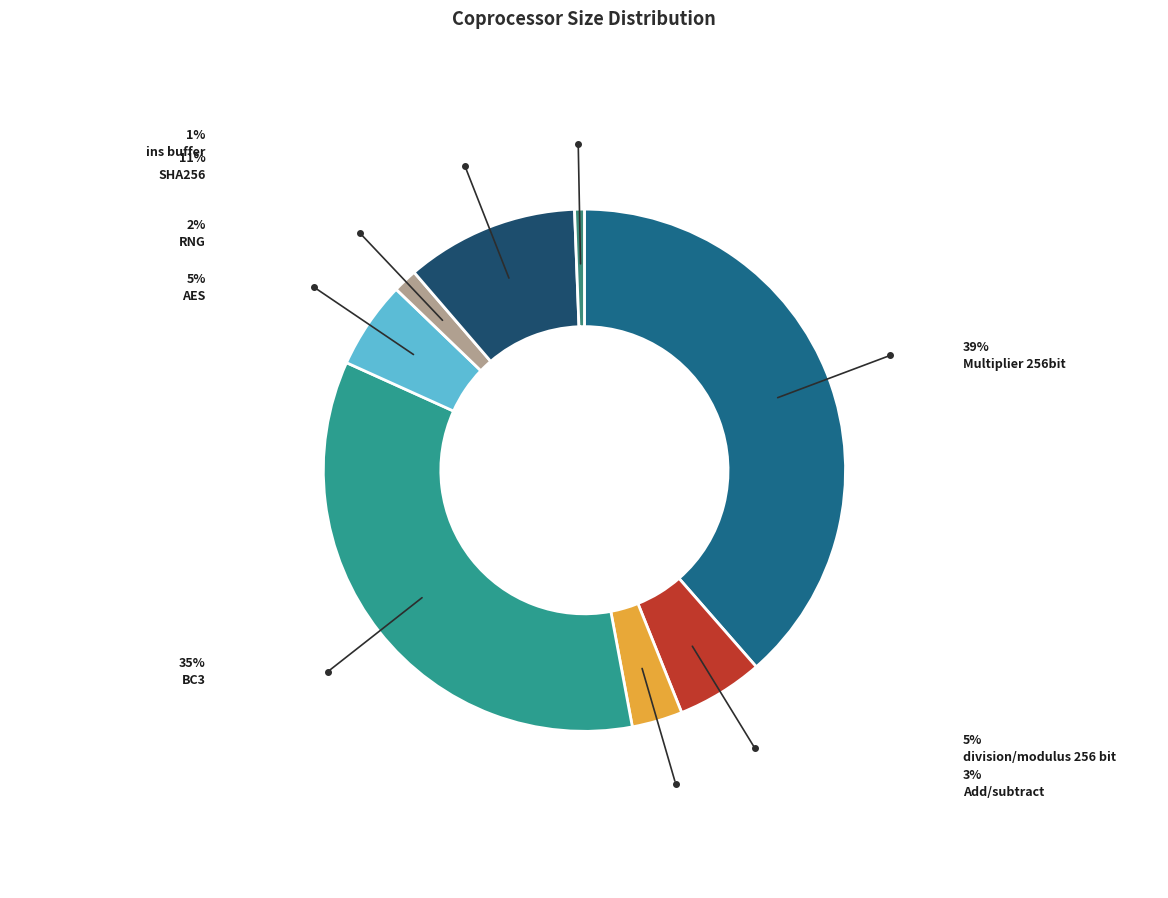

What is the total percentage of Multiplier 256bit and BC3?

73.3%